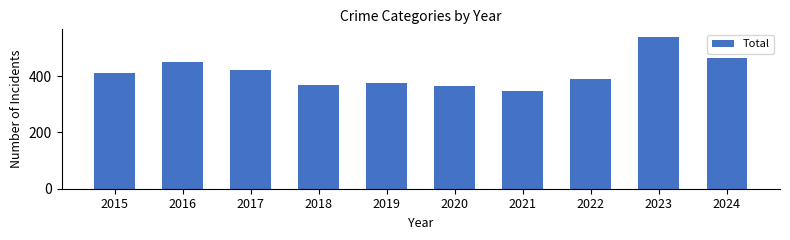

What is the value of the 4th bar from the left?

369